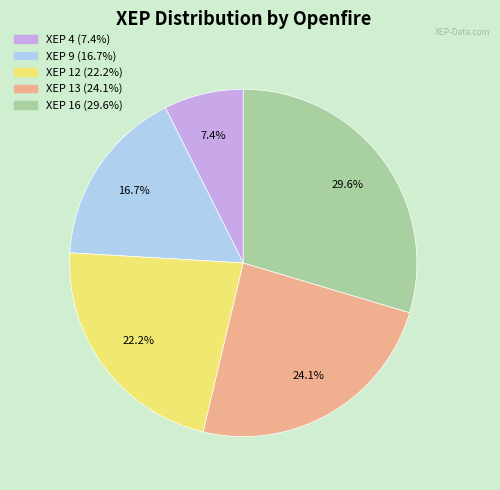

What portion of the pie excludes XEP 9?

83.3%